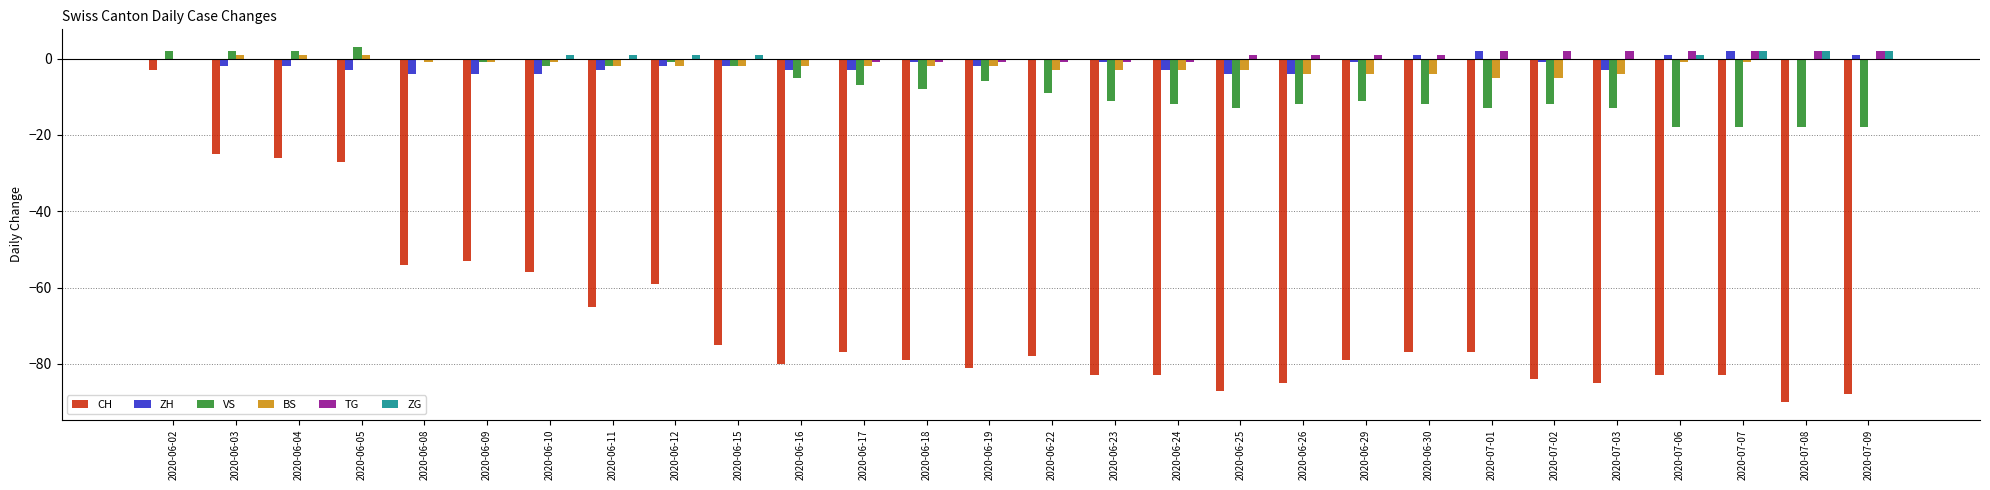

What are all the series names shown in the legend?

CH, ZH, VS, BS, TG, ZG